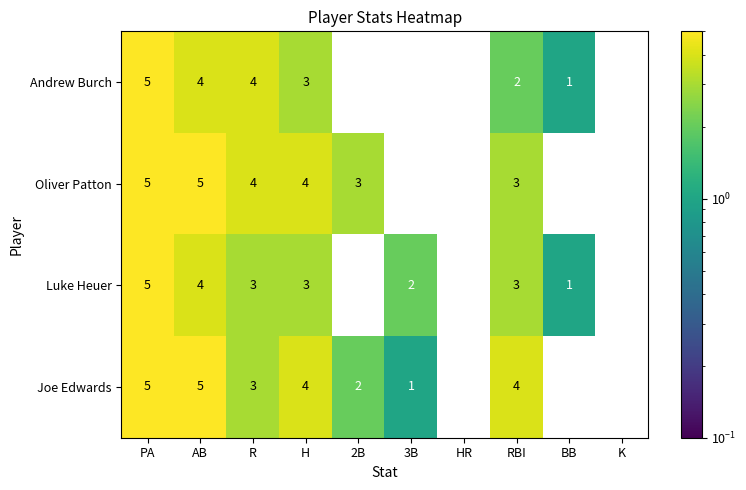

What is the sum of the Oliver Patton values at R and K?

4